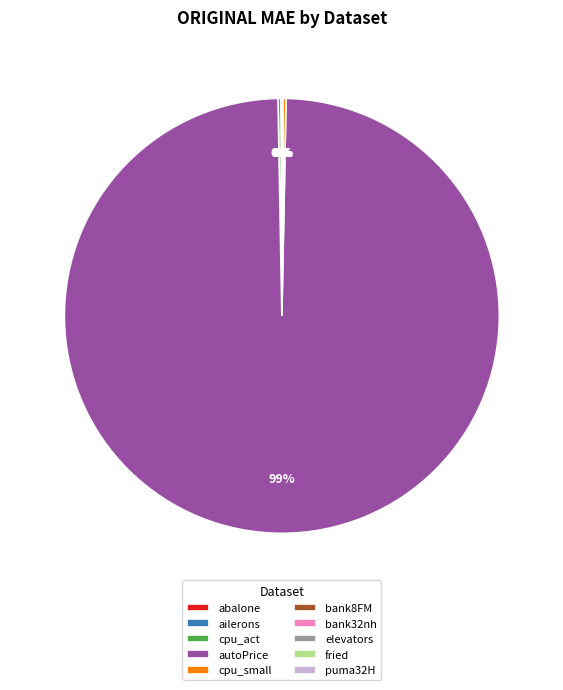

Which category has the biggest portion of the pie?

autoPrice